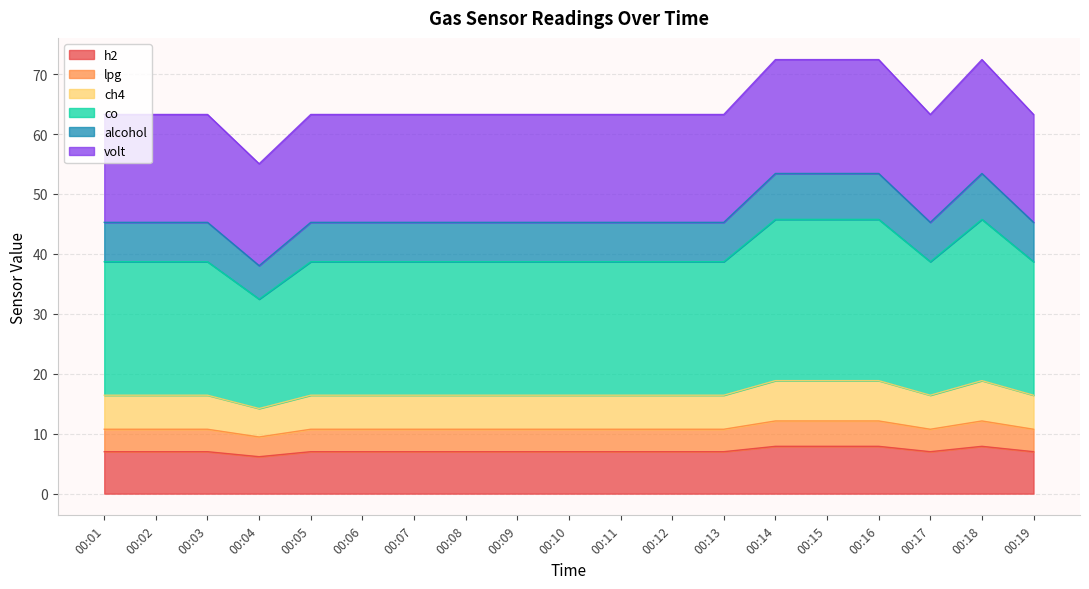

The ch4 series shows 66.6 at 00:09. True or false?

False